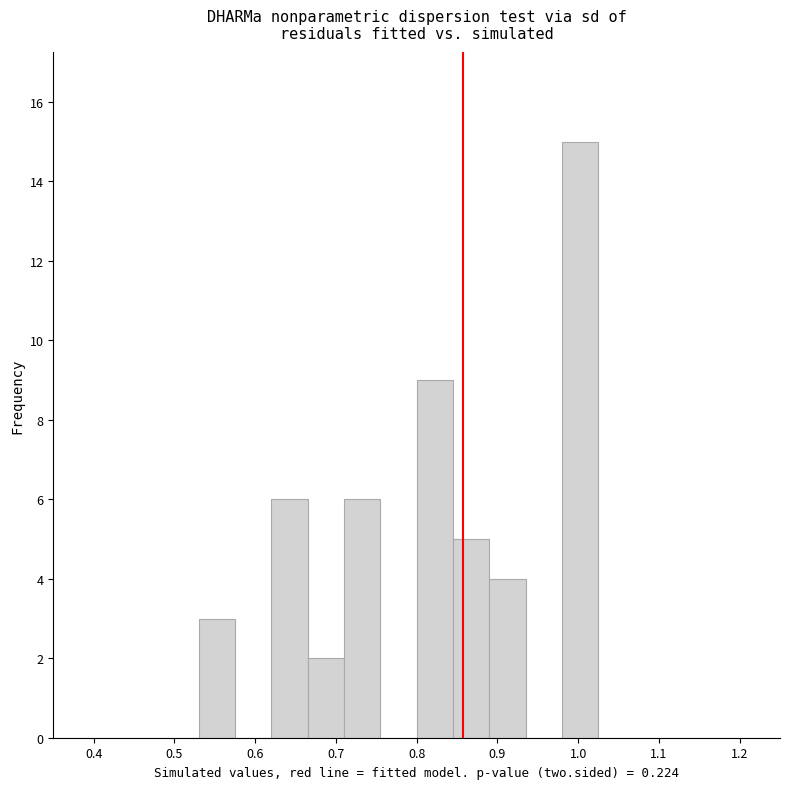

How tall is the bar that spans 0.530 to 0.575 on the x-axis? Neither the bar edges nor the heights are printed on the chart, so give them approximately, as read against the axes.

3